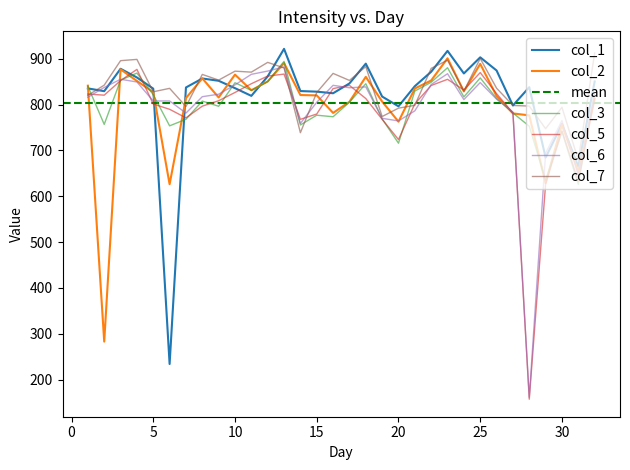

What is the highest value of the col_3 series?

894.3